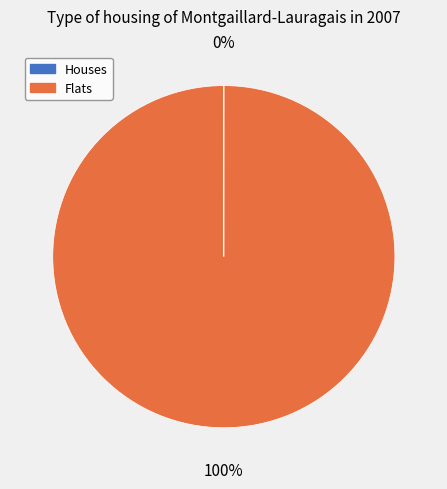

Does any single category account for the majority?

Yes